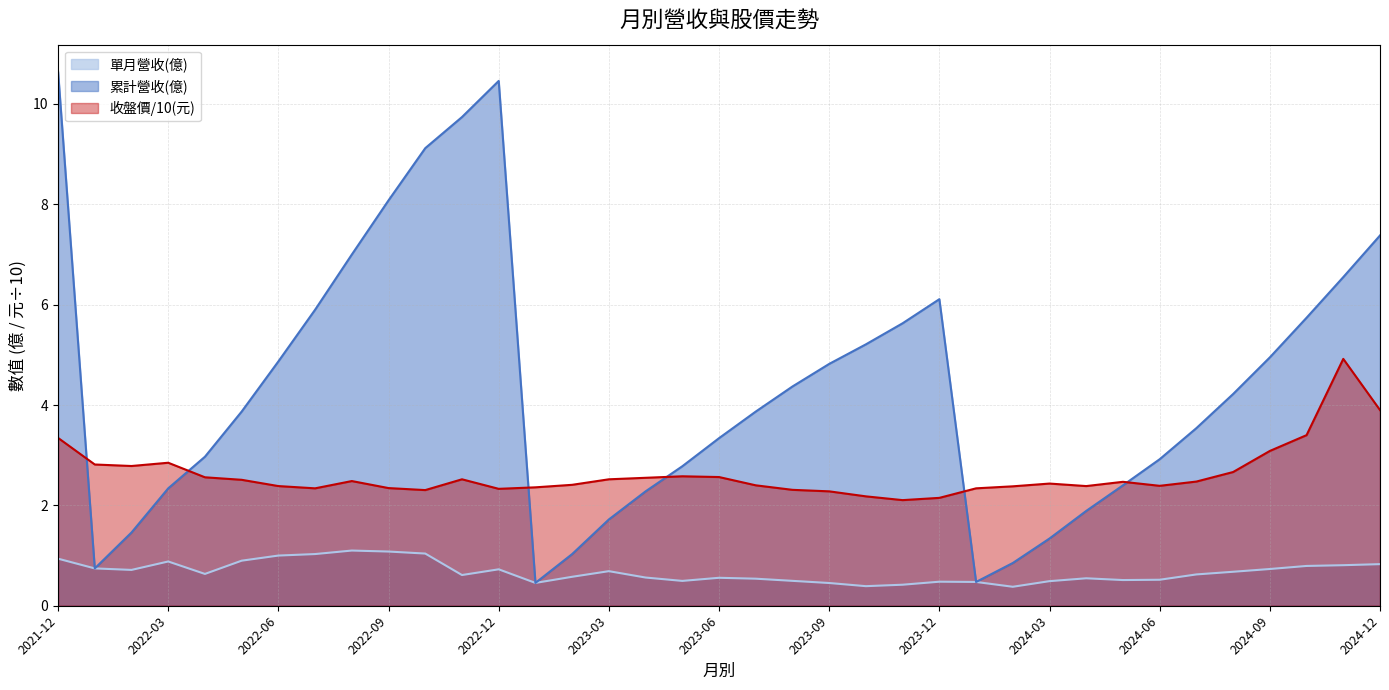

True or false: 累計營收(億) and 單月營收(億) intersect in this chart.

False